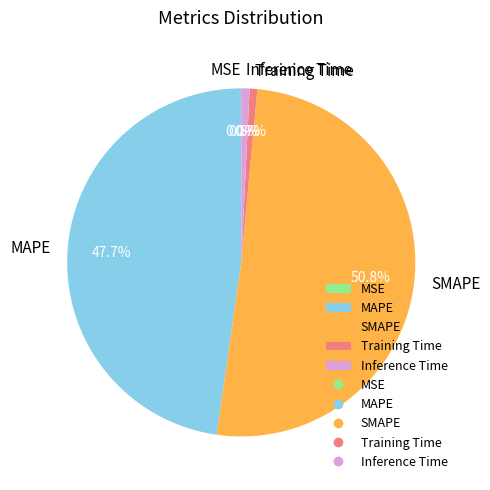

Which category has the biggest portion of the pie?

SMAPE